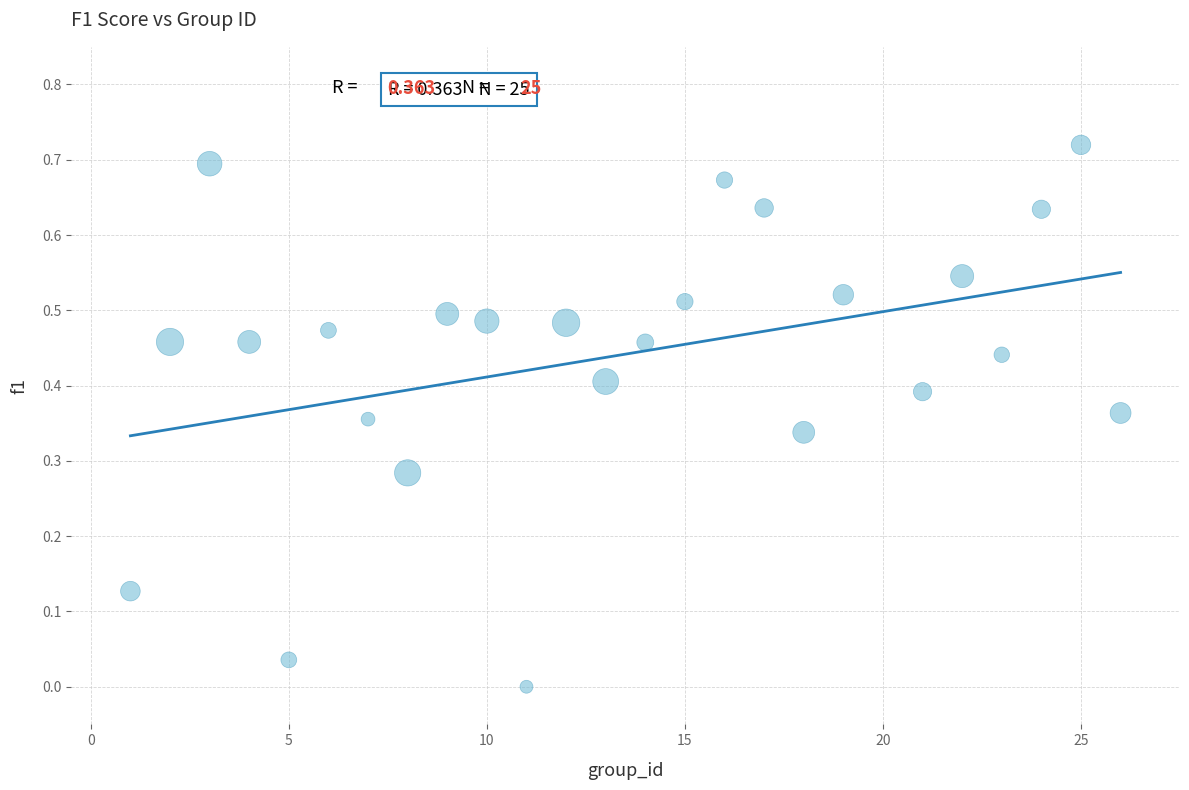

What is the range of X values (max minus min)?

25.0